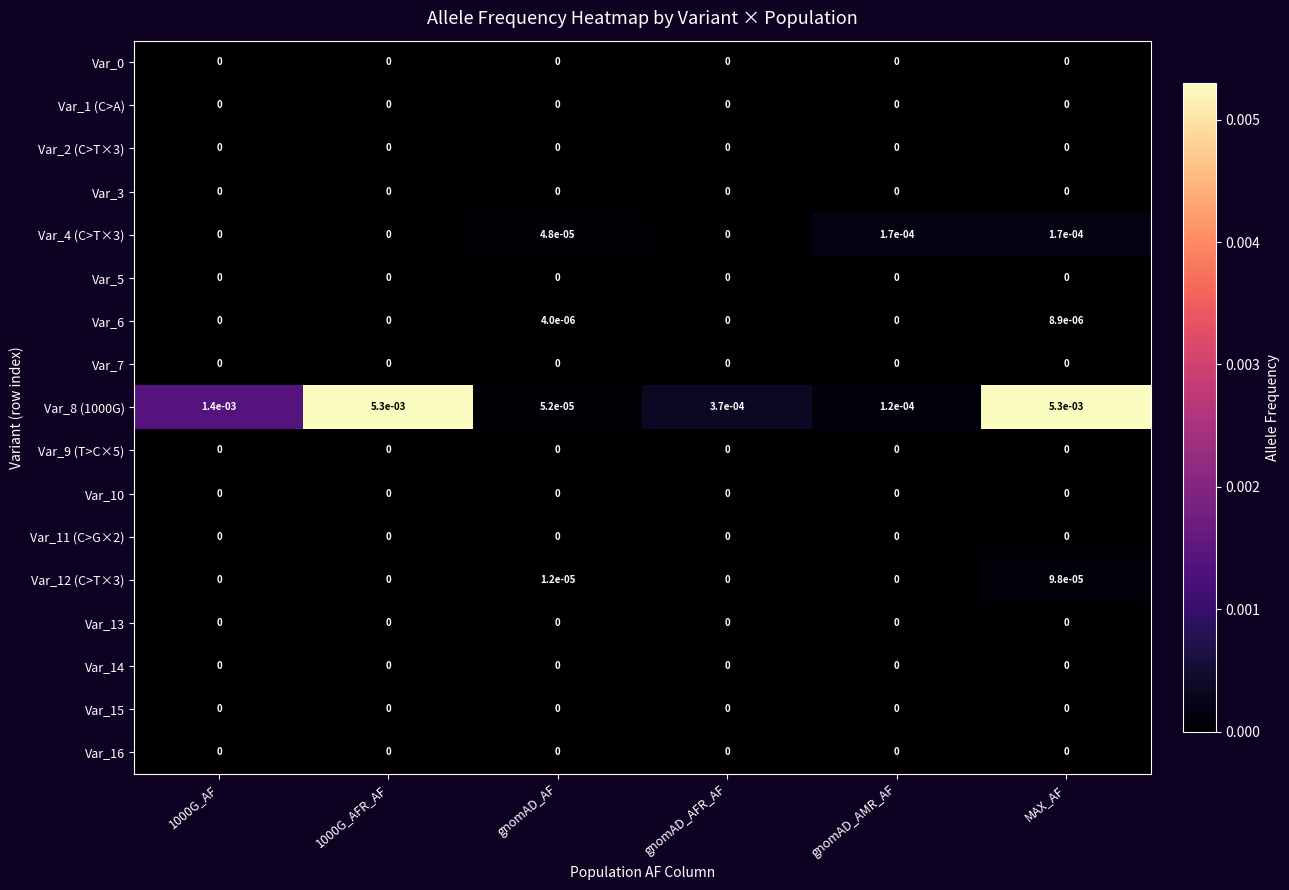

Which series has the largest total across all categories?

Var_8 (1000G)